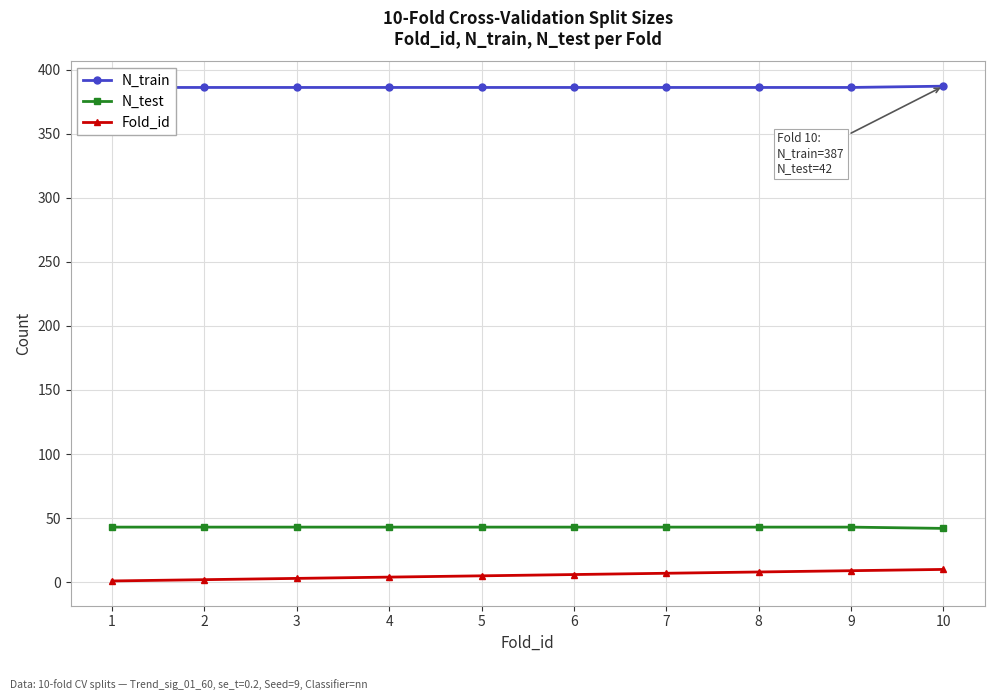

Is it true that Fold_id equals 10 at 10?

True